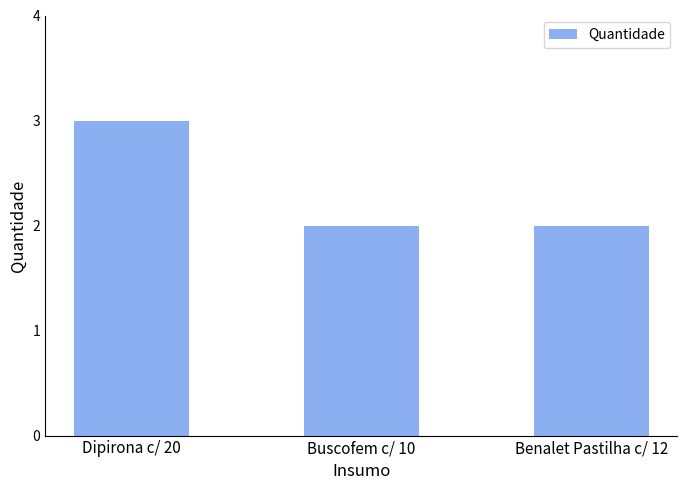

The chart shows a value of 2 at Benalet Pastilha c/ 12. True or false?

True